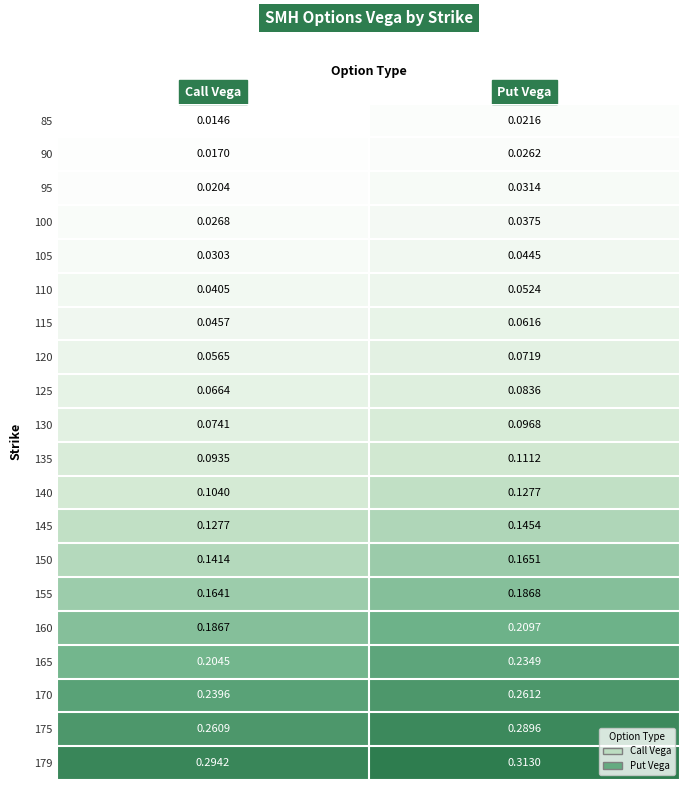

Rank the categories by 135 value from highest to lowest.

Put Vega, Call Vega